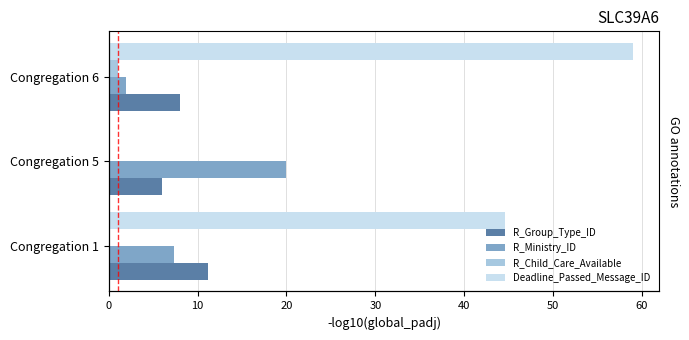

How many bars are there in each group?

4